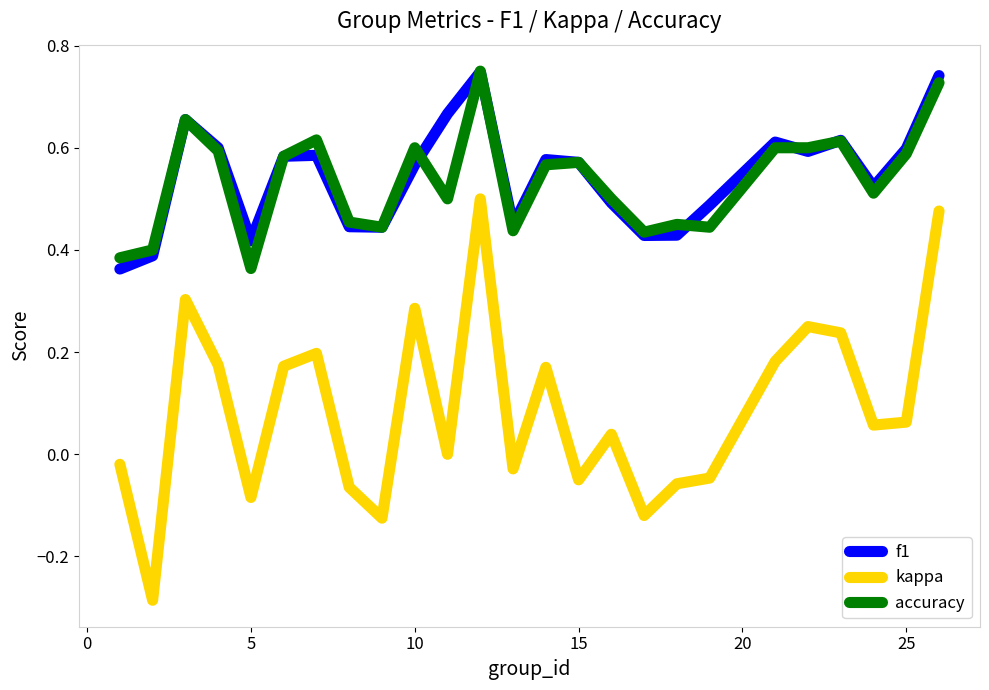

Which series has the largest range (max minus min)?

kappa